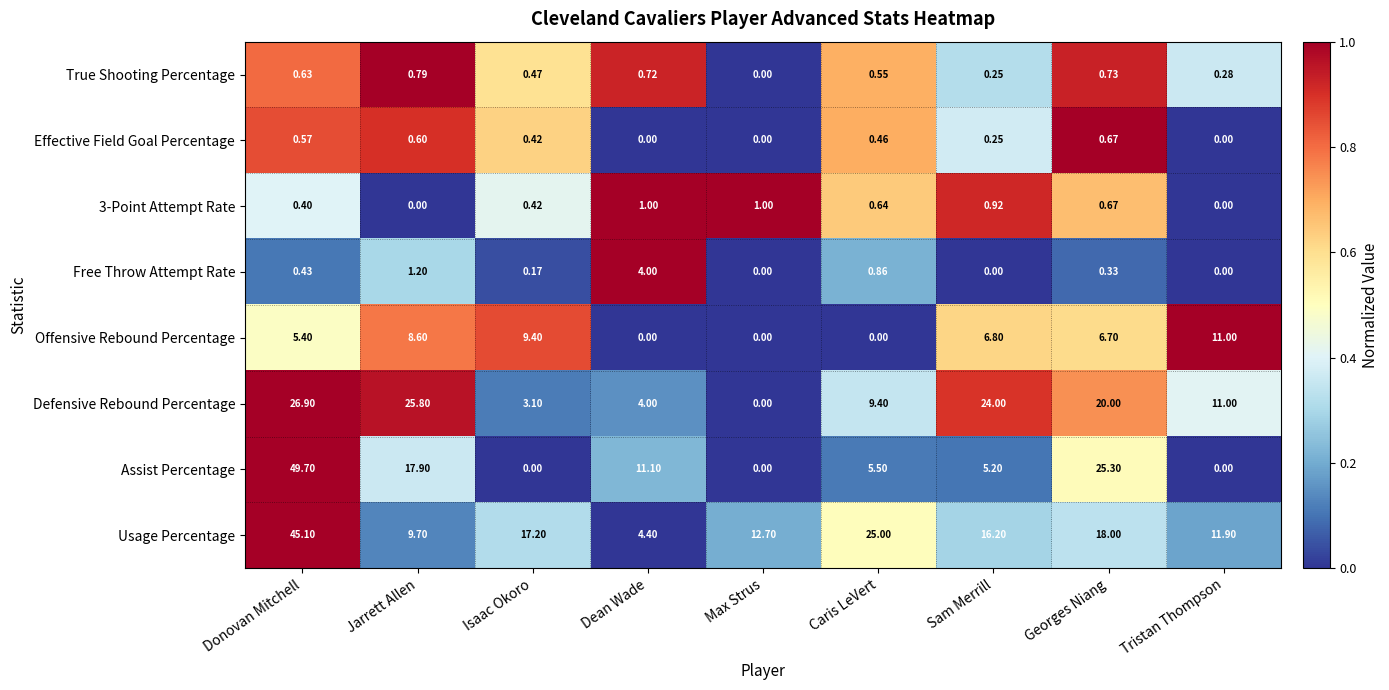

How many data points in Free Throw Attempt Rate are above 0?

6